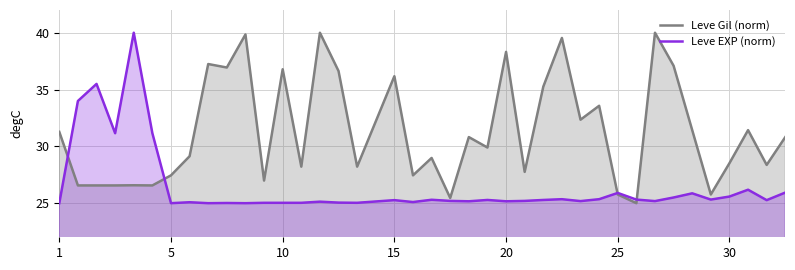

True or false: Leve EXP (norm) has more than 0 points higher than both neighbors.

True